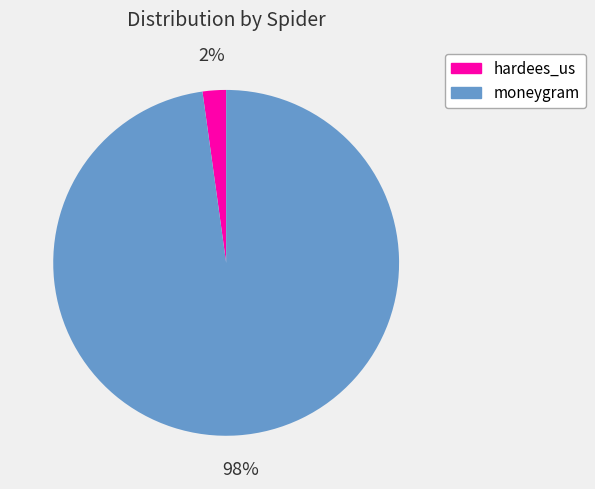

Combined, do moneygram and hardees_us account for over 50%?

Yes